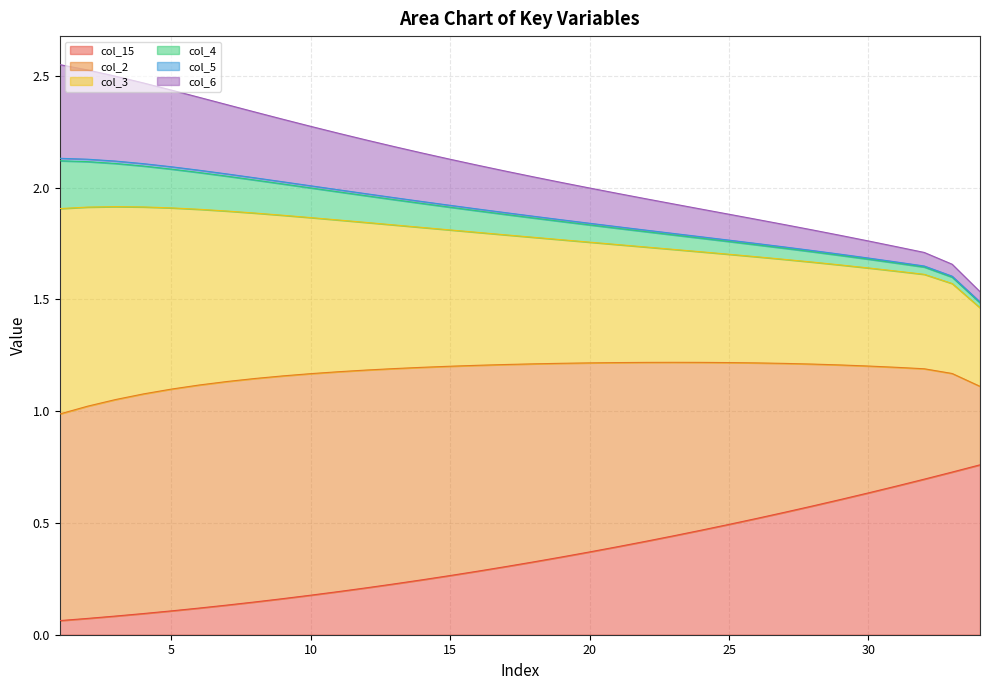

Does the chart display data point markers on the line(s)?

No